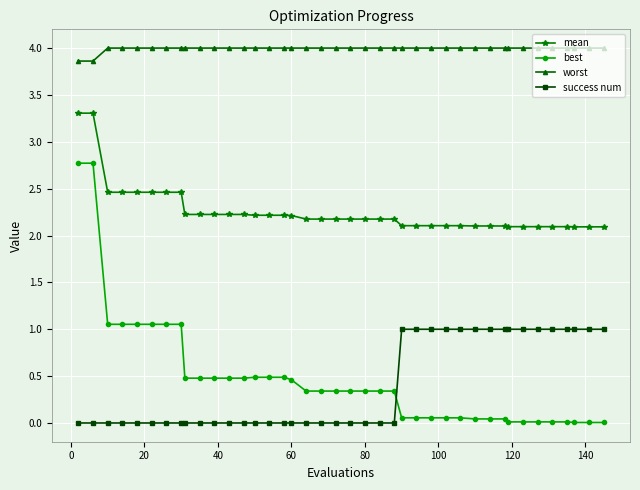

Which series has the largest total across all categories?

worst